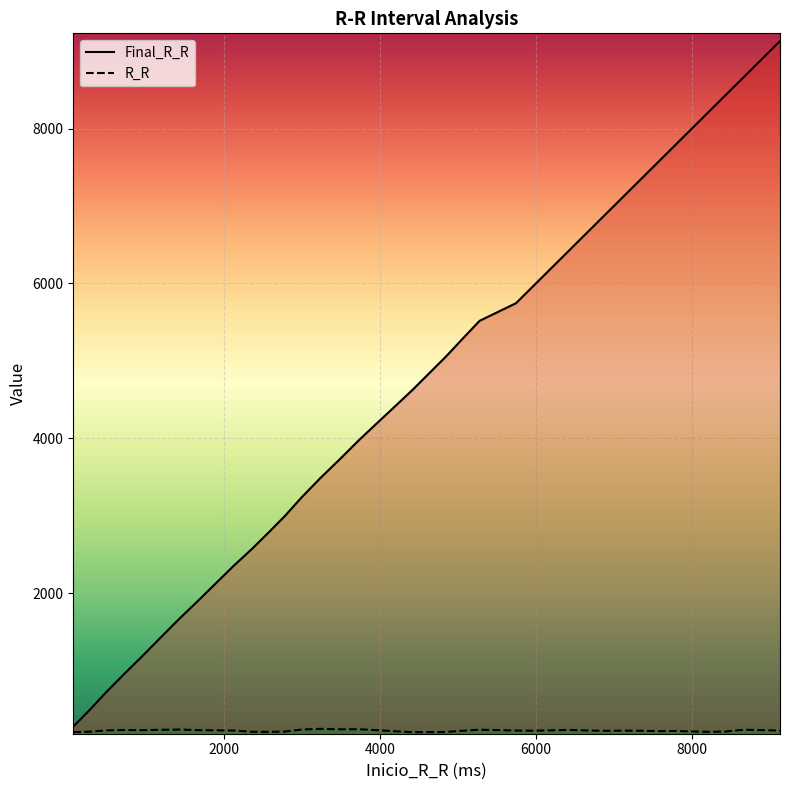

What is the minimum value shown in the chart?

207